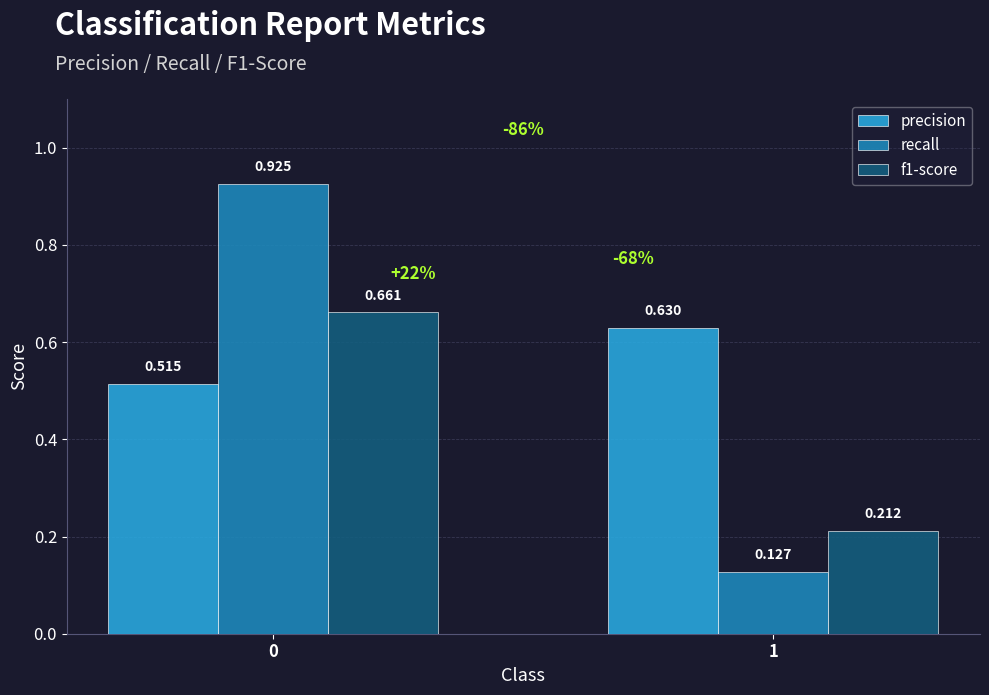

Which series has the largest range (max minus min)?

recall